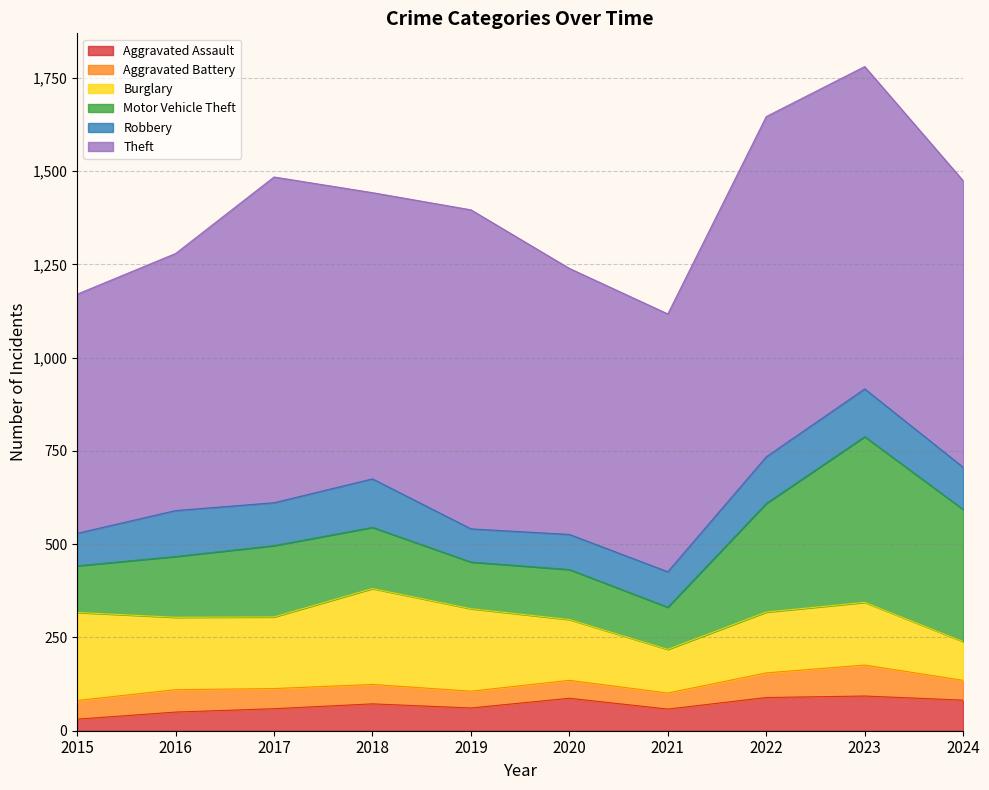

Reading left to right, transcribe all the data shown in this chart.

Aggravated Assault: 2015=31	2016=50	2017=59	2018=72	2019=61	2020=87	2021=58	2022=89	2023=93	2024=82
Aggravated Battery: 2015=50	2016=60	2017=54	2018=52	2019=45	2020=48	2021=43	2022=66	2023=83	2024=53
Burglary: 2015=236	2016=194	2017=192	2018=257	2019=221	2020=163	2021=117	2022=163	2023=168	2024=104
Motor Vehicle Theft: 2015=125	2016=163	2017=191	2018=164	2019=125	2020=134	2021=113	2022=291	2023=444	2024=354
Robbery: 2015=87	2016=123	2017=115	2018=130	2019=89	2020=94	2021=95	2022=125	2023=128	2024=113
Theft: 2015=641	2016=689	2017=873	2018=767	2019=855	2020=713	2021=691	2022=912	2023=864	2024=768